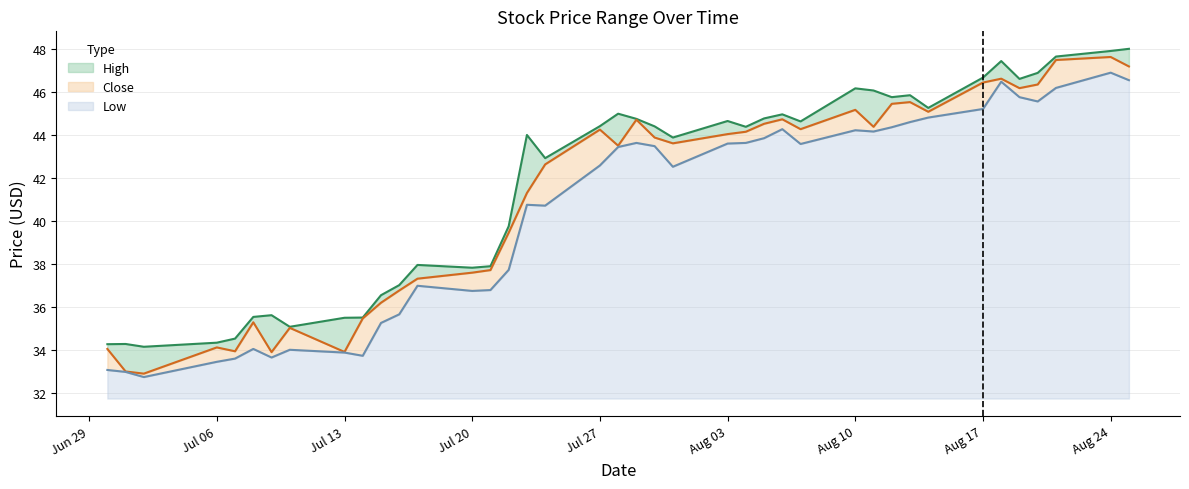

Does the chart have visible grid lines?

Yes